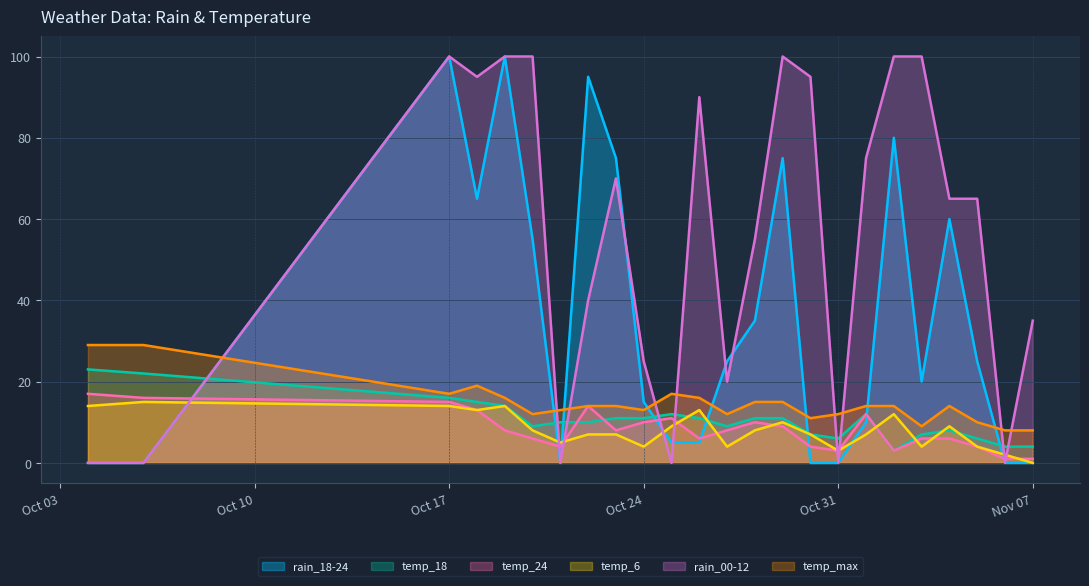

Rank the series at 2023-11-06 from lowest to highest value.

rain_18-24, rain_00-12, temp_24, temp_6, temp_18, temp_max